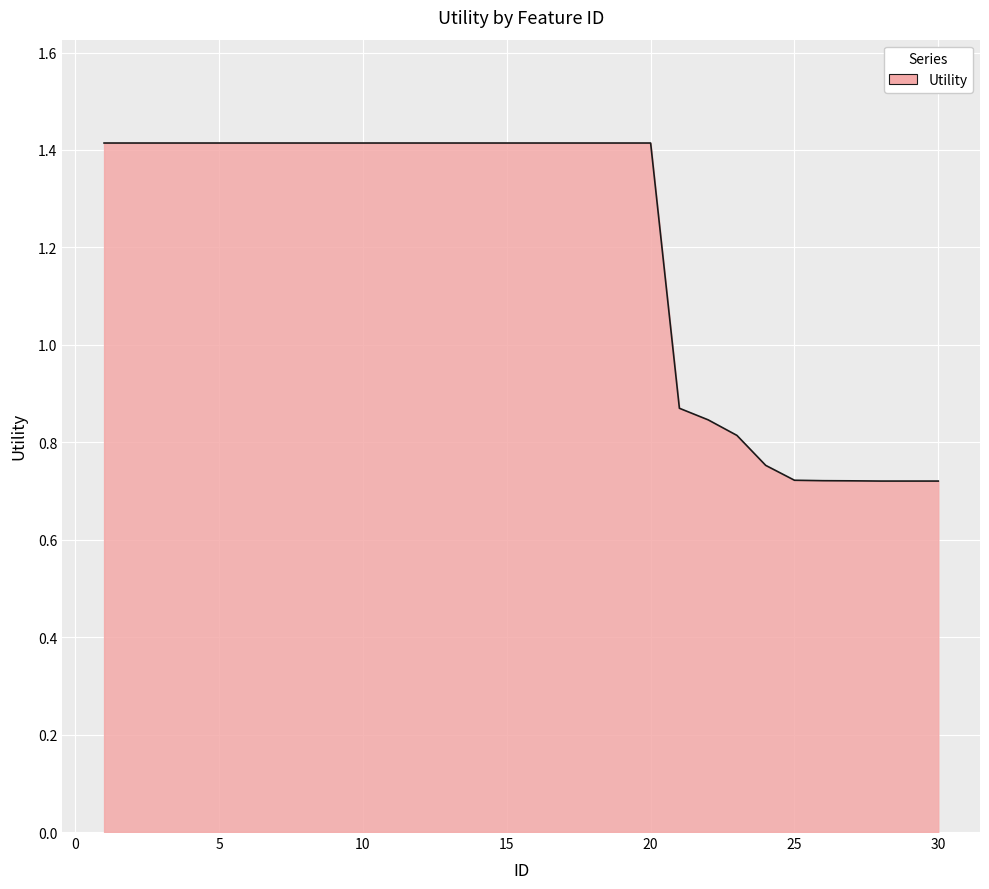

What is the maximum value shown in the chart?

1.4